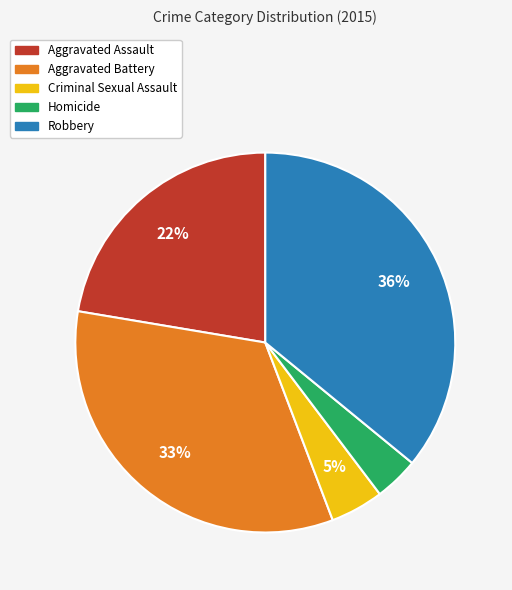

To the nearest percent, what portion does Robbery represent?

36%